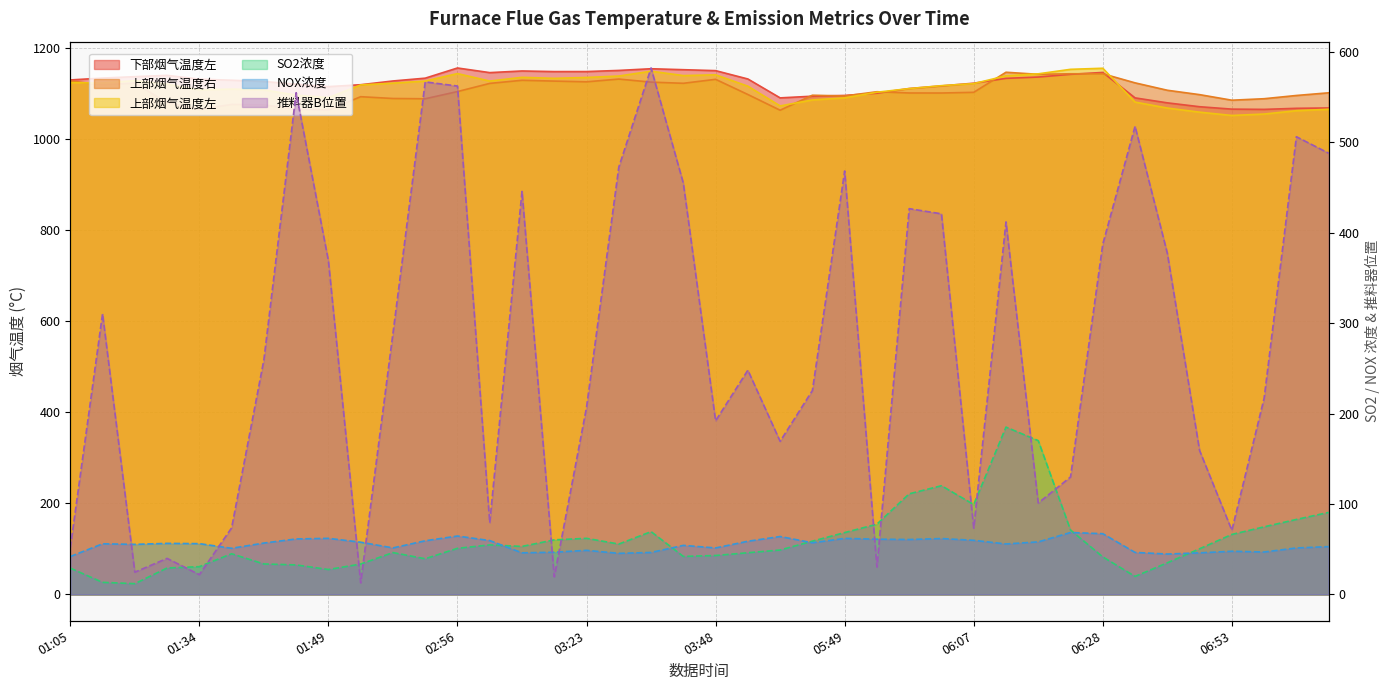

How many values in the SO2浓度 series are below 51?

20